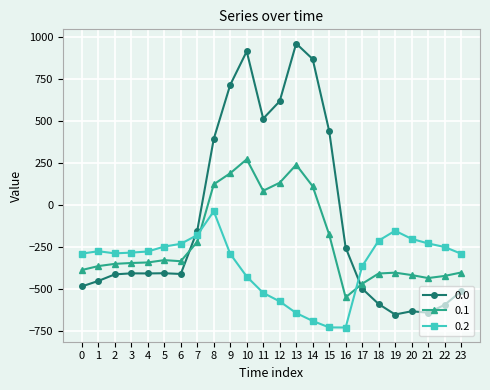

What is the value of the 0.1 point at the 7th from the left?

-332.2